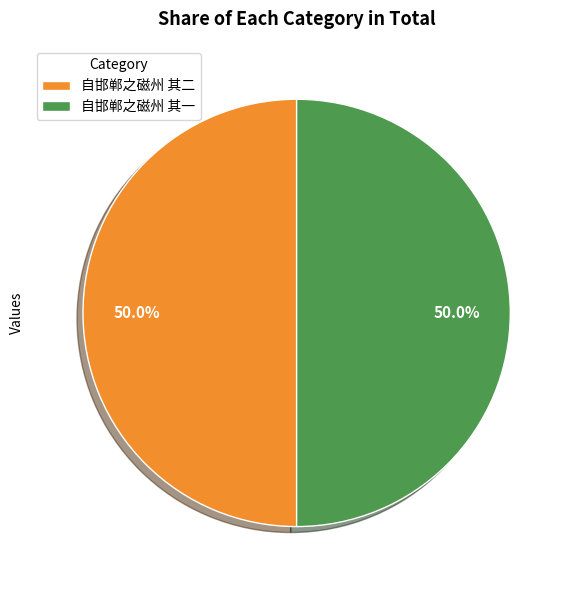

What is the ratio of the value at 自邯郸之磁州 其一 to the value at 自邯郸之磁州 其二?

1.0